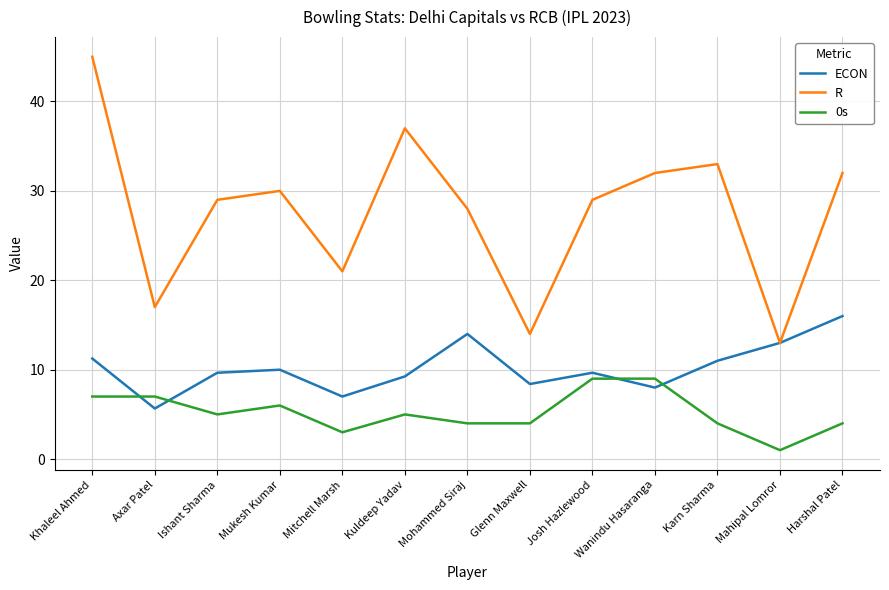

Is the value of 0s at Khaleel Ahmed greater than the value of ECON at Mukesh Kumar?

No